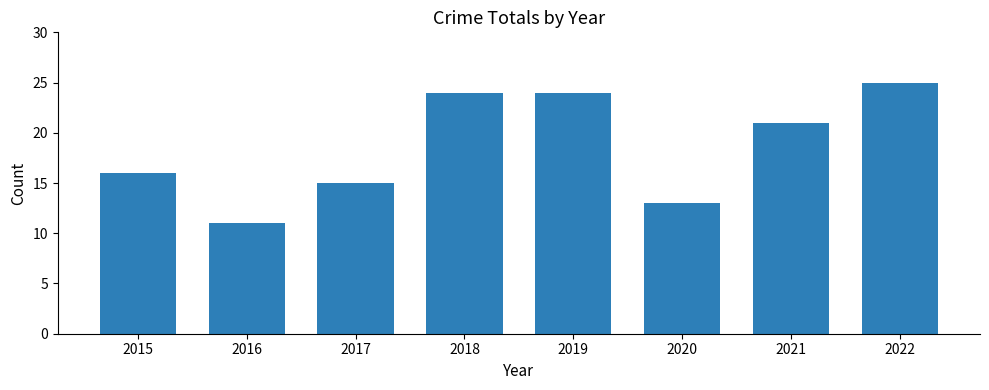

Which has a higher value, 2016 or 2018?

2018